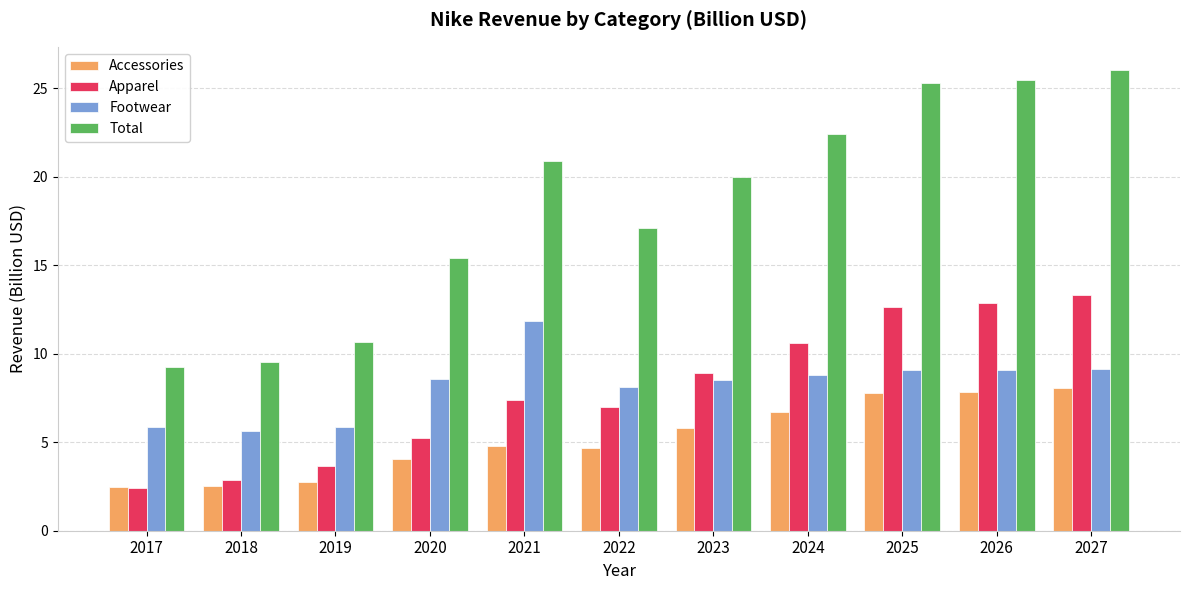

Which series has the widest spread of values?

Total